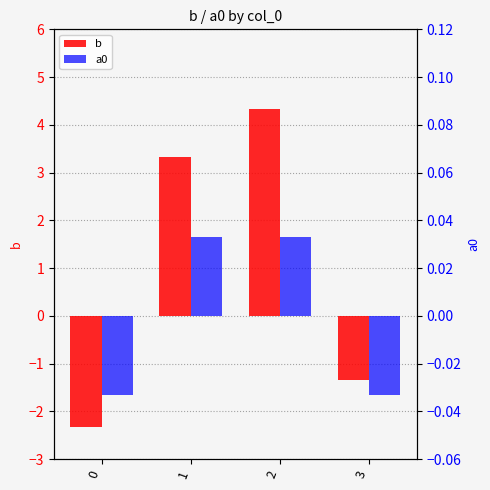

How many series are shown in this chart?

2